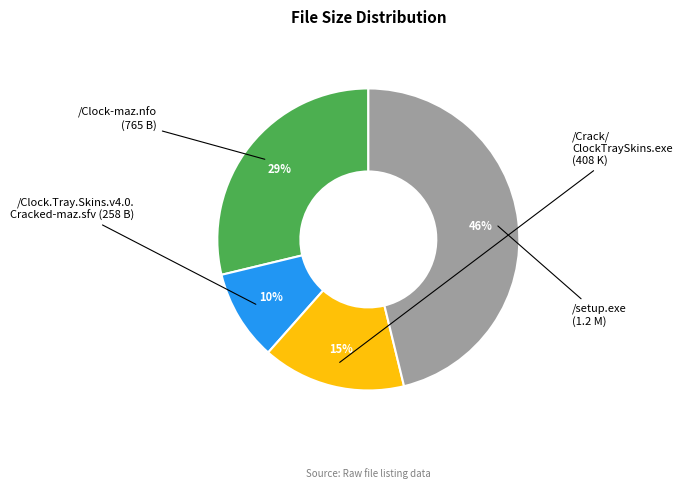

To the nearest percent, what is the difference between the largest and smallest slice percentages?

36%